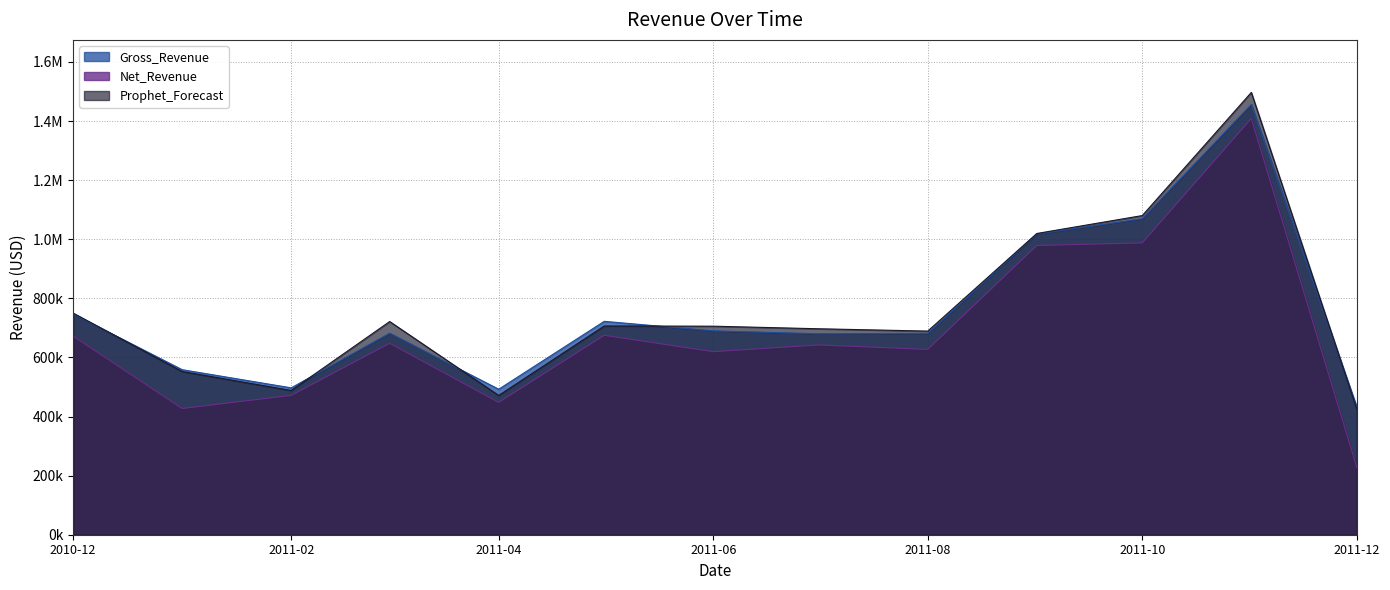

Reading left to right, what are all the values shown in this chart?

Gross_Revenue: 746723.6	558448.6	497026.4	682014.0	492367.8	722094.1	689977.2	680157.0	681386.5	1017596.7	1069368.2	1456145.8	432701.1
Net_Revenue: 671994.5	427085.5	471507.3	647812.7	447767.2	674891.6	619407.4	642237.9	627055.7	978758.2	987472.7	1408424.8	227611.8
Prophet_Forecast: 749955.9	552298.2	488114.1	721449.2	471333.4	706373.8	705702.1	696974.2	689114.6	1019429.8	1080079.0	1496820.3	425252.7